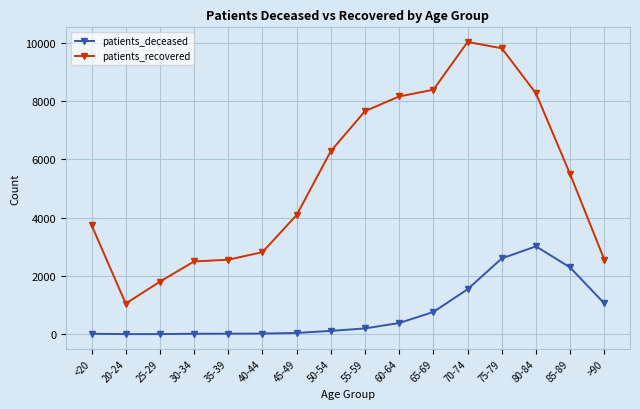

True or false: patients_deceased and patients_recovered cross at least once.

False